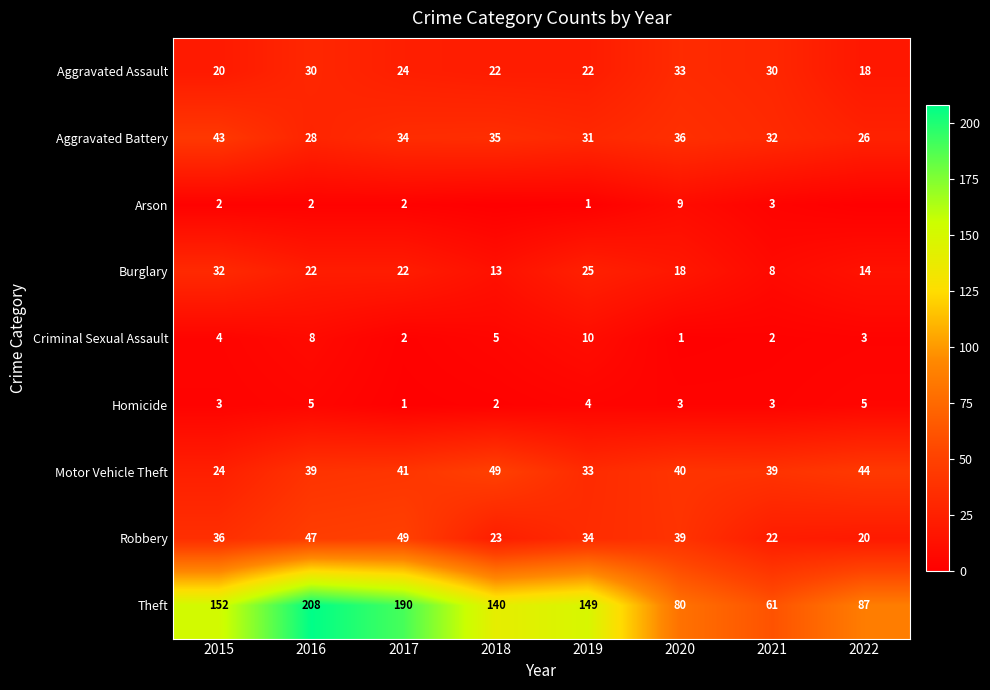

The Aggravated Assault series shows 18 at 2022. True or false?

True